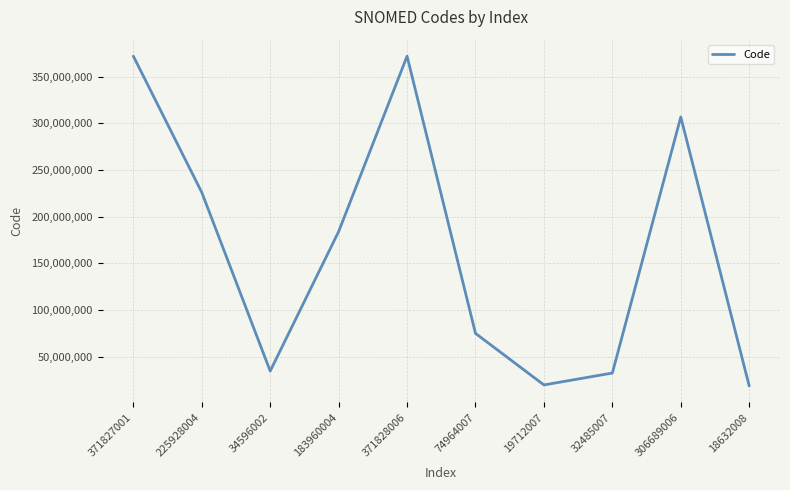

The value at 183960004 is 54701726. True or false?

False